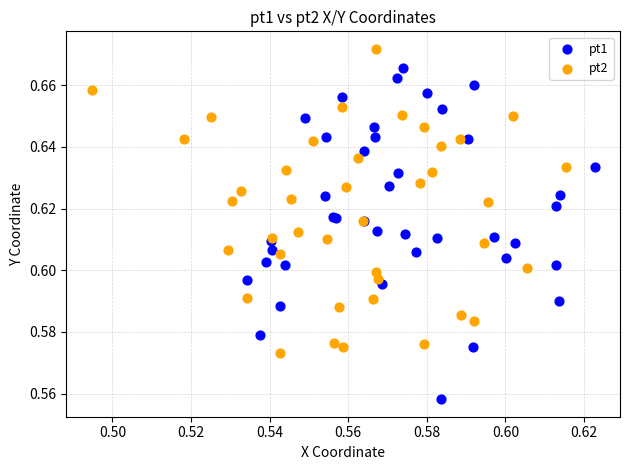

Which series has the largest Y range (max minus min)?

pt1